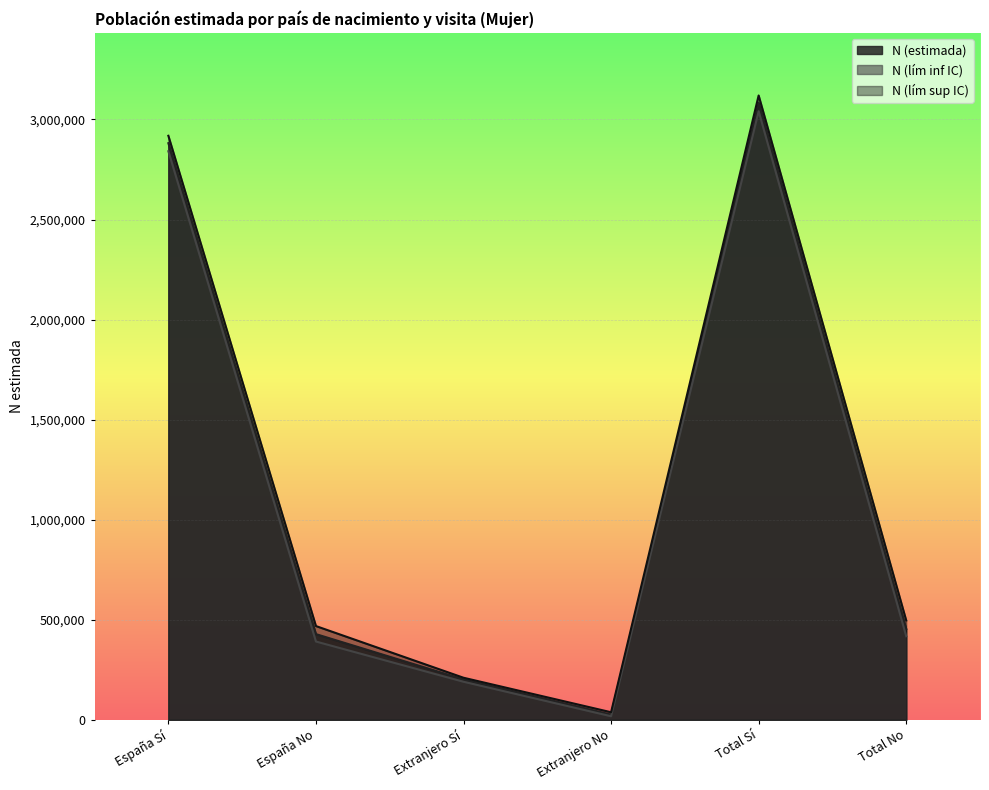

Where is N (estimada) nearest to the value 1554545?

Total No